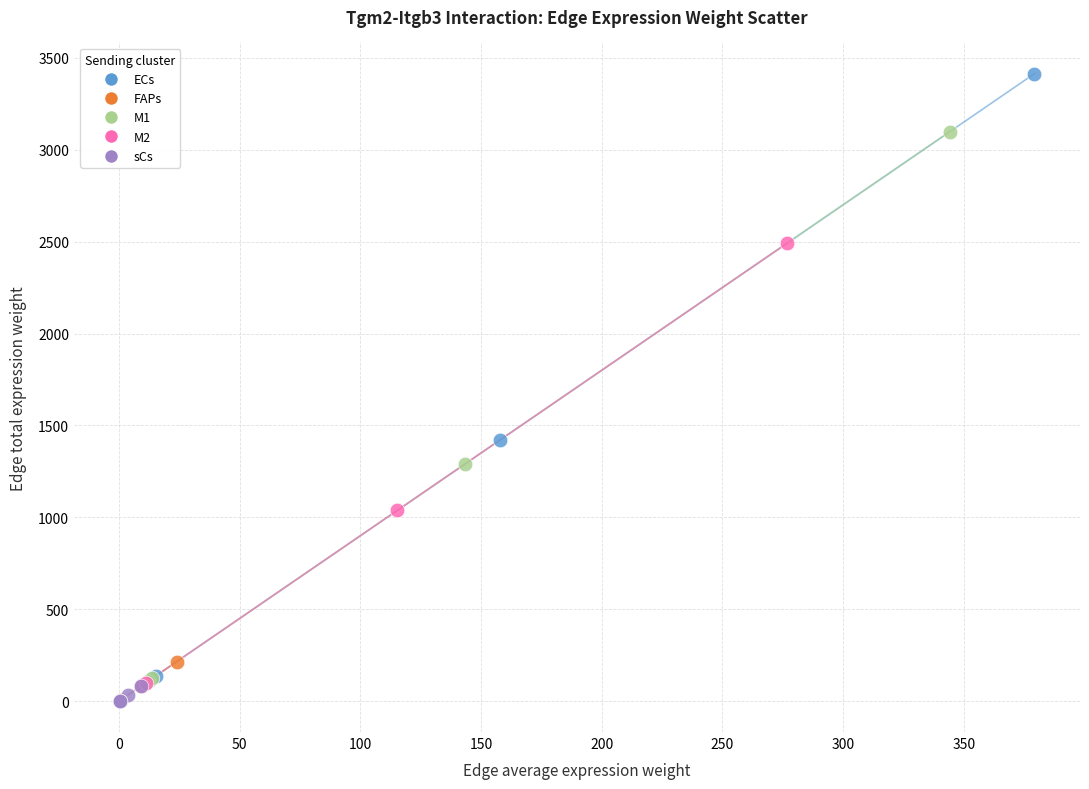

Which series contains the highest Y value?

ECs